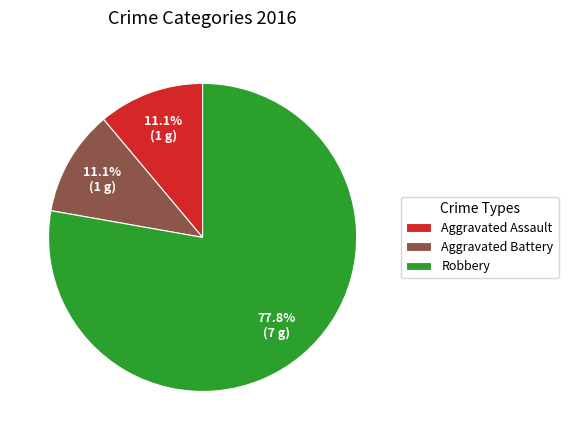

What is the ratio of the value at Aggravated Assault to the value at Robbery?

0.1